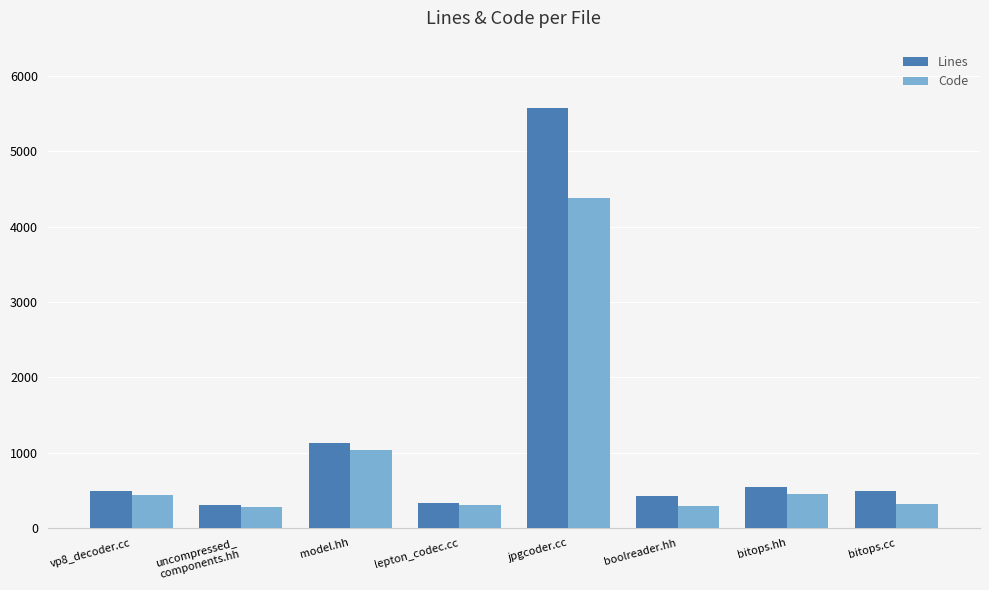

What are all the series names shown in the legend?

Lines, Code